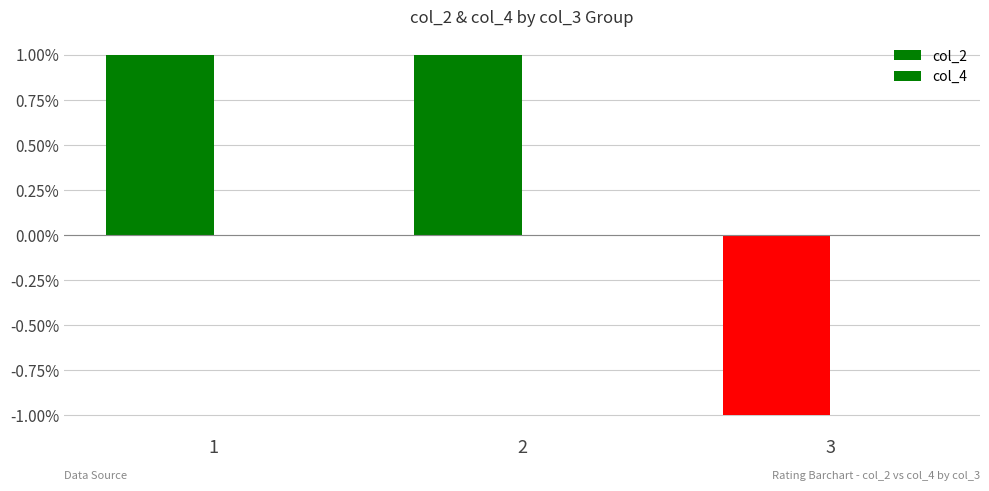

How many bars are there in total?

3